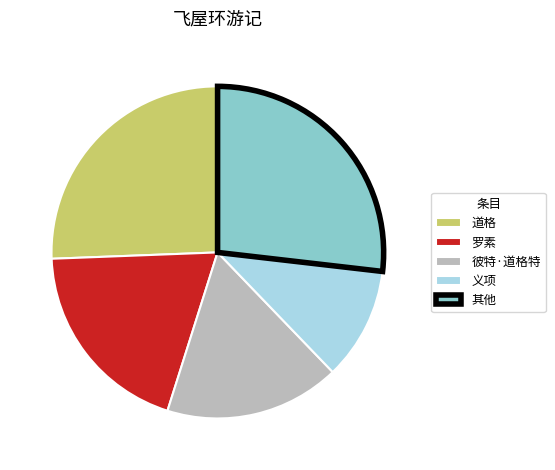

Do 彼特·道格特 and 罗素 together represent more than half of the pie?

No